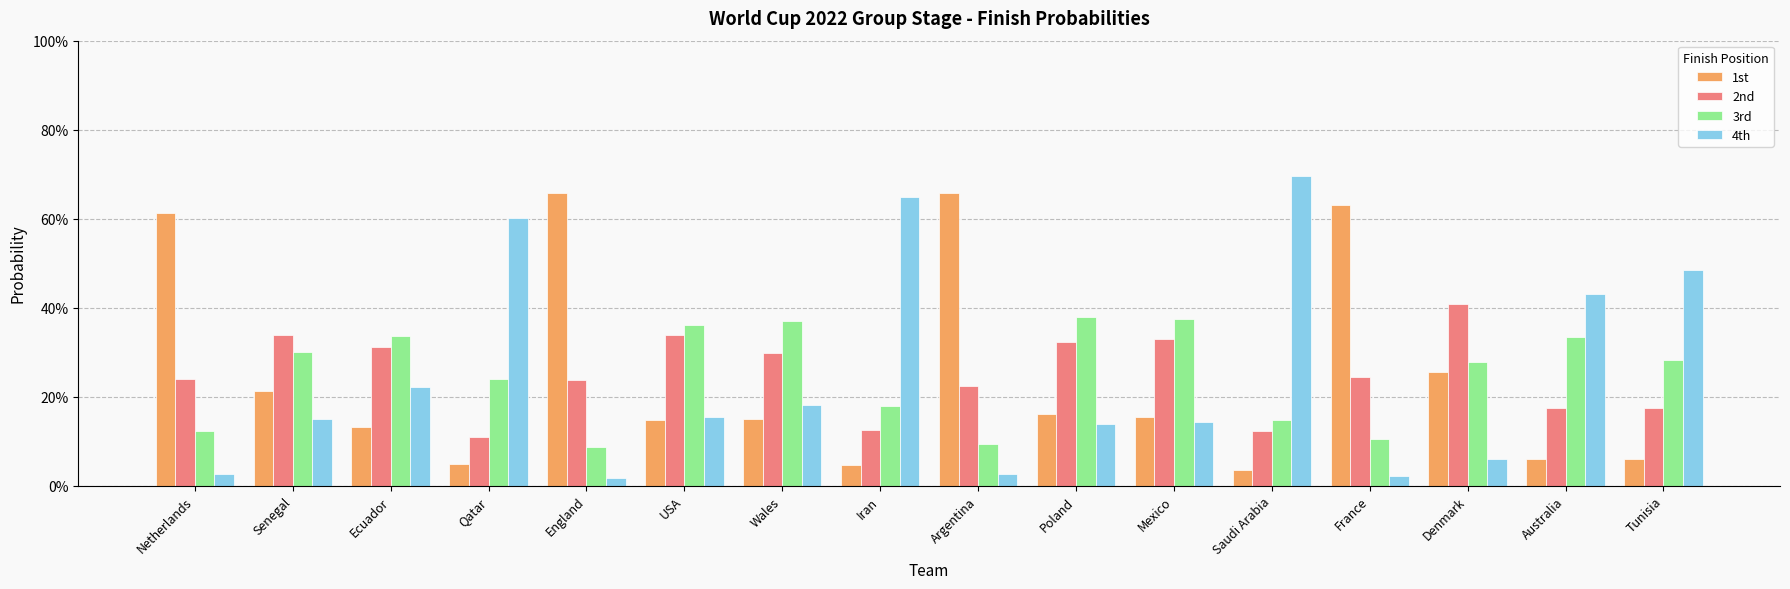

What is the average value of the 1st series?

0.3